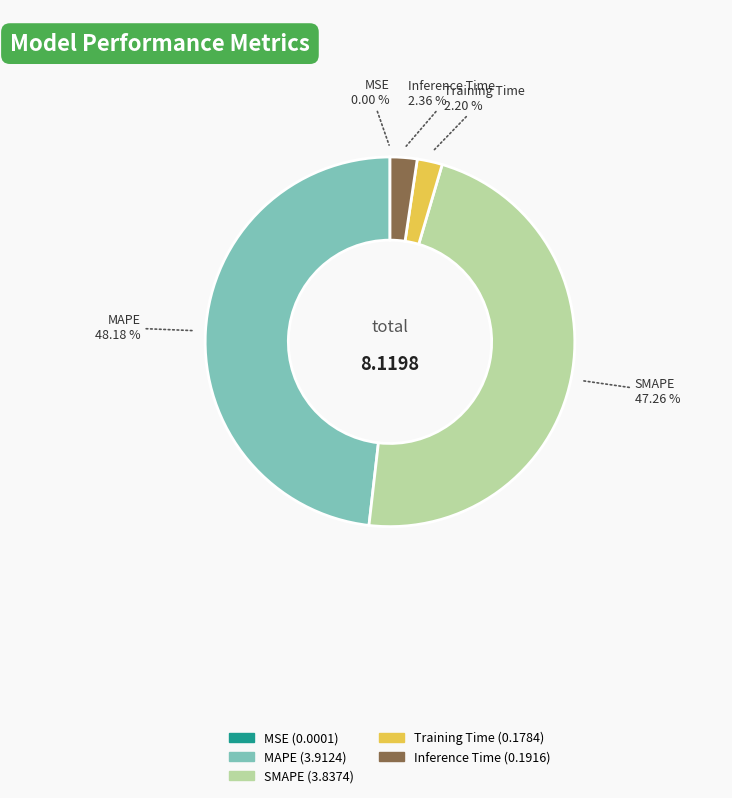

What is the largest slice in the pie chart?

MAPE